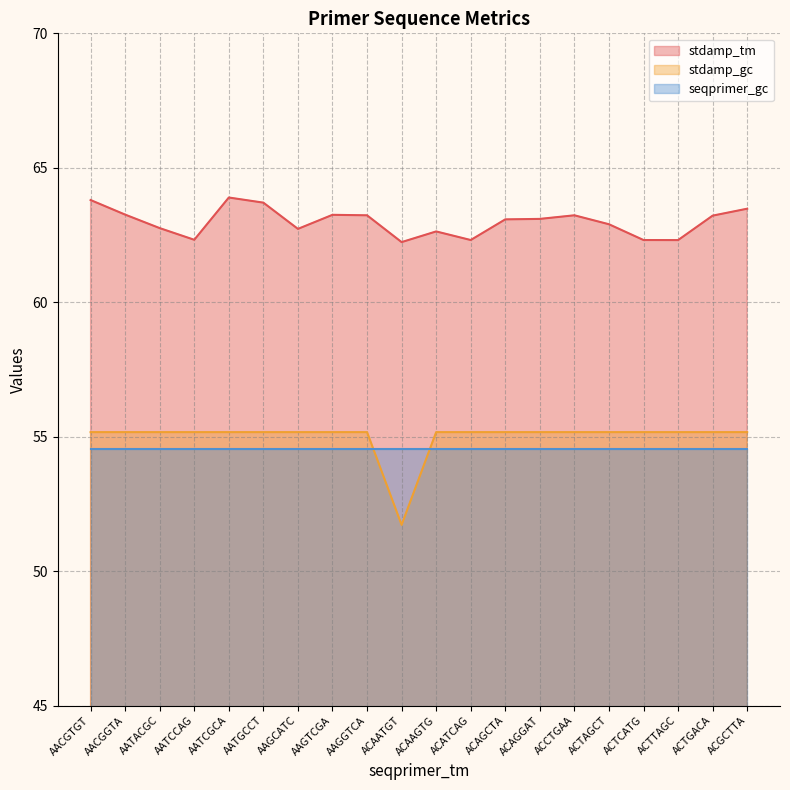

What position from the right is ACTTAGC?

3